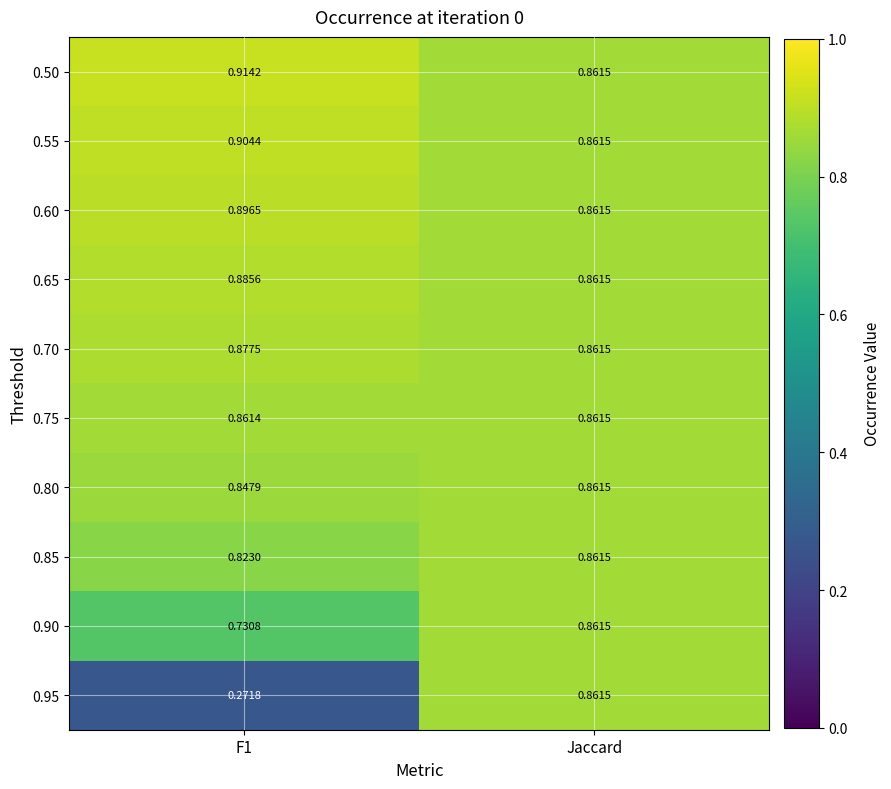

At which label does 0.75 reach its peak?

Jaccard